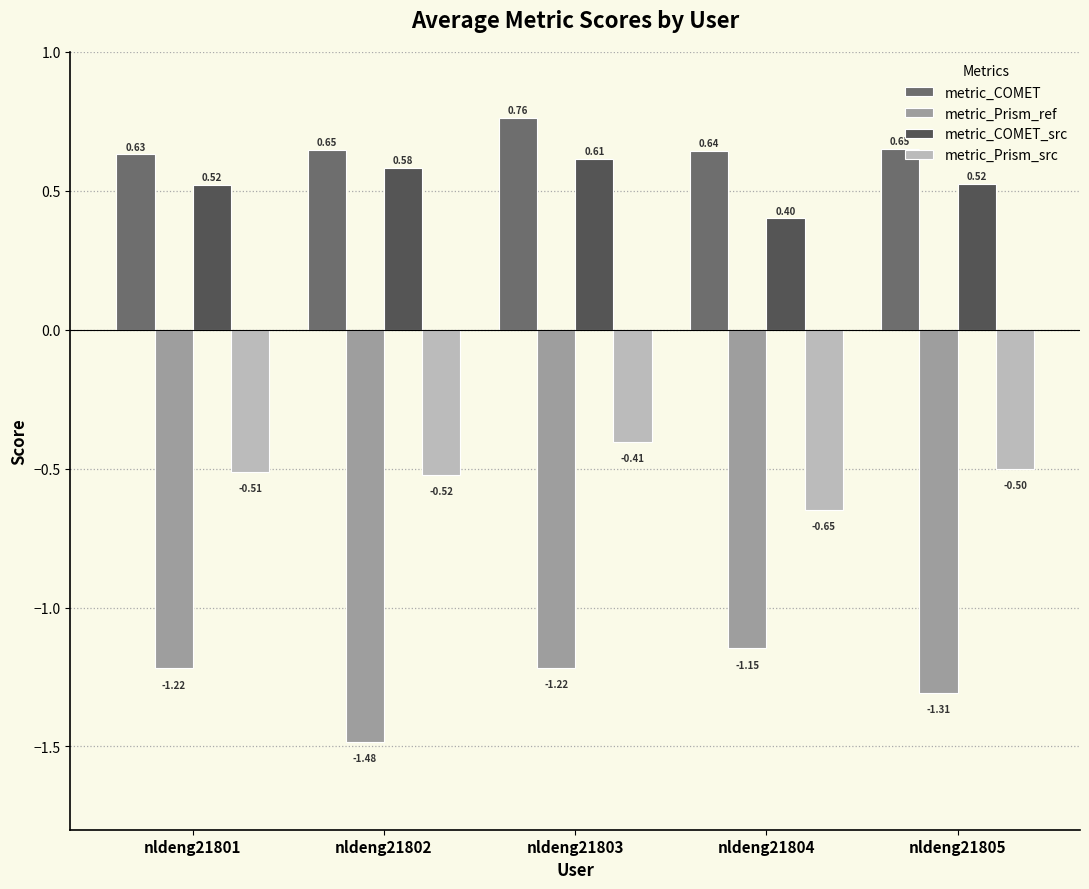

What is the total value across all series at nldeng21804?

-0.8